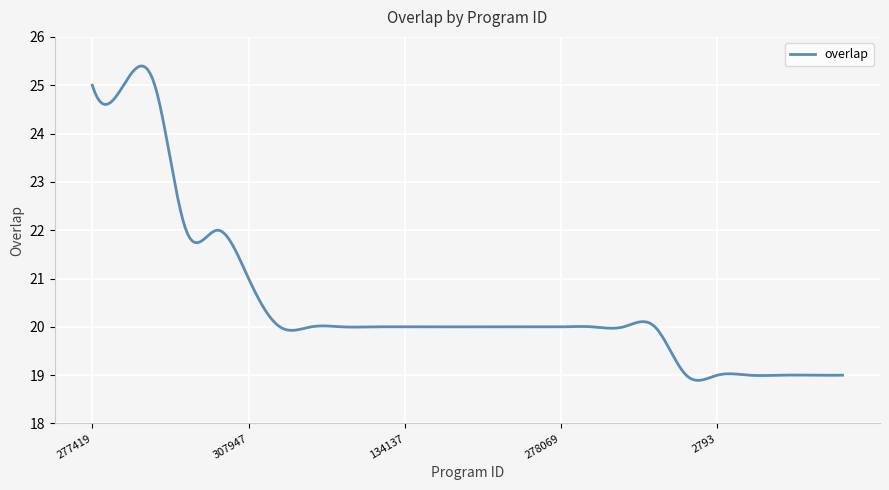

What is the maximum value shown in the chart?

25.4